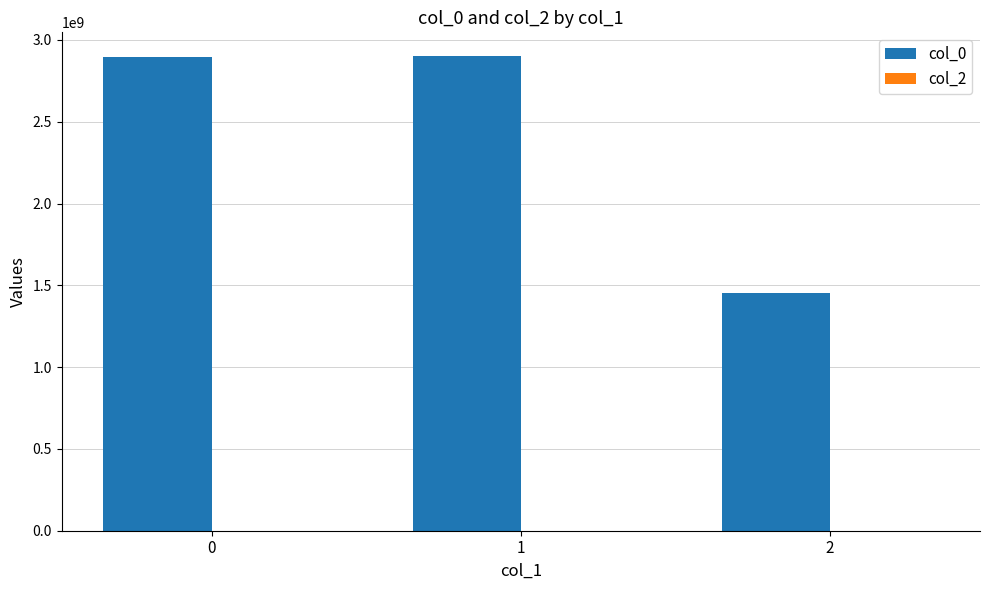

What is the greatest value displayed?

2901569426